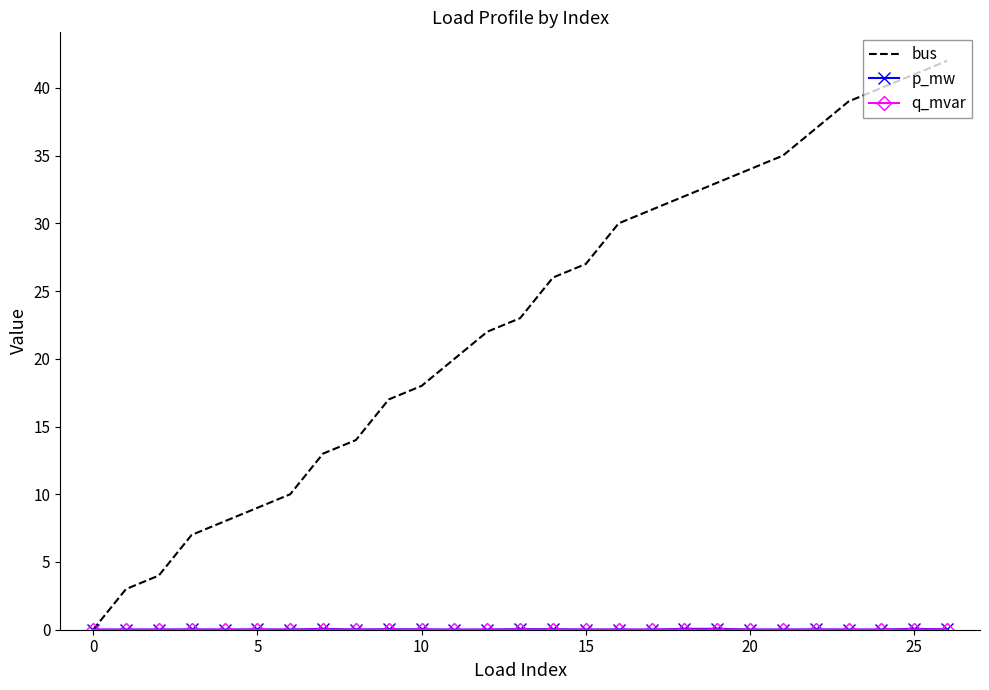

Count the number of data series in this chart.

3